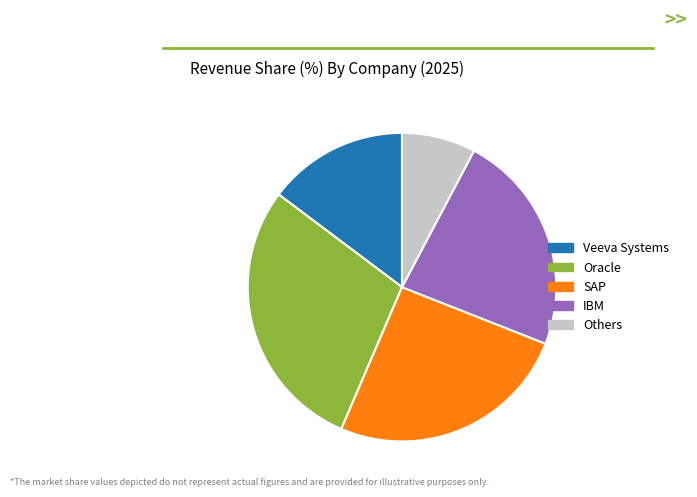

Which category has the biggest portion of the pie?

Oracle